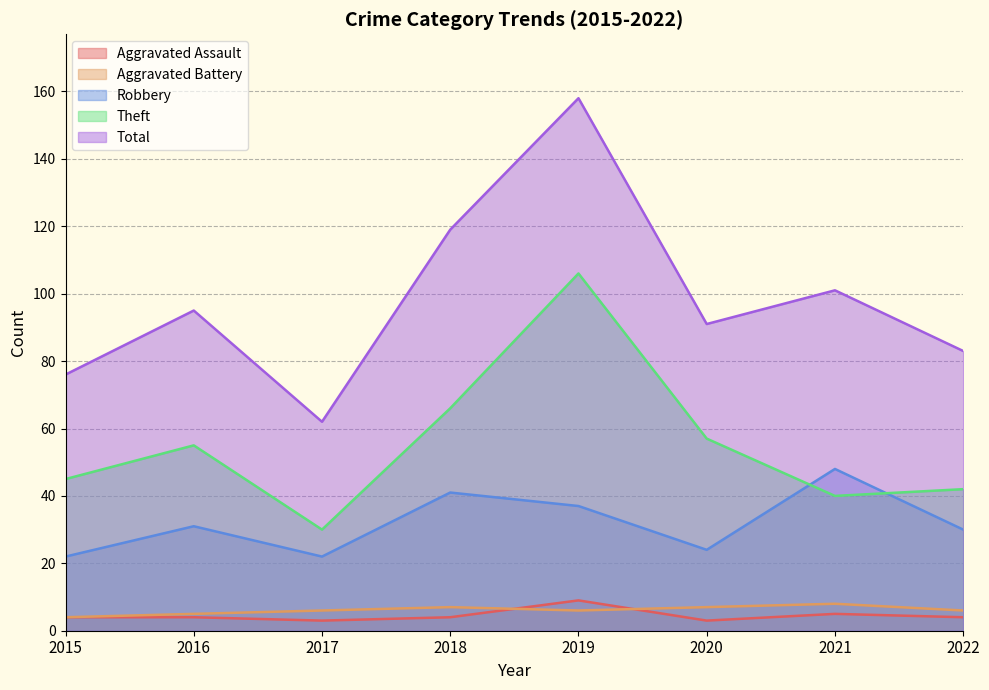

At which label does Robbery first exceed 31?

2018